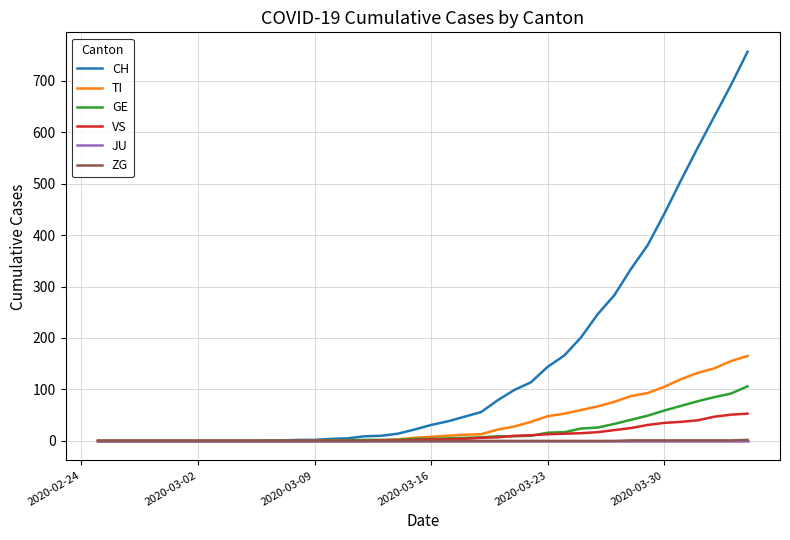

What is the highest value of the CH series?

756